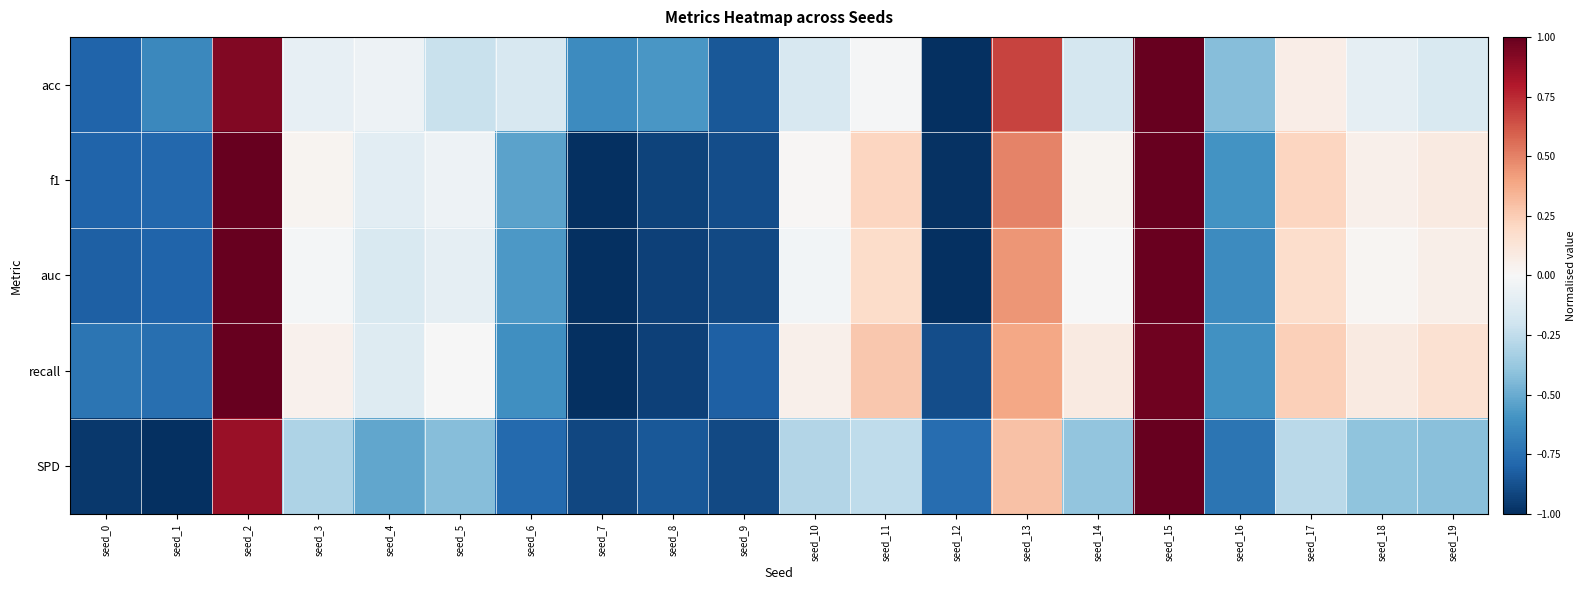

Which series has the widest spread of values?

f1